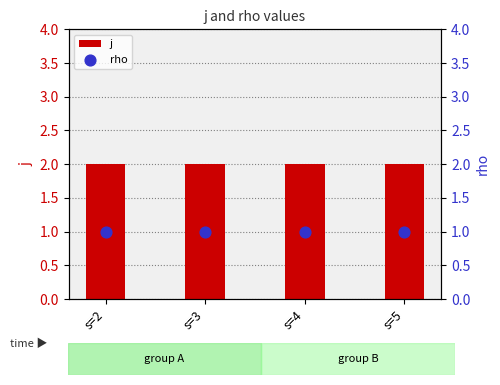

Which series contains the lowest Y value?

rho